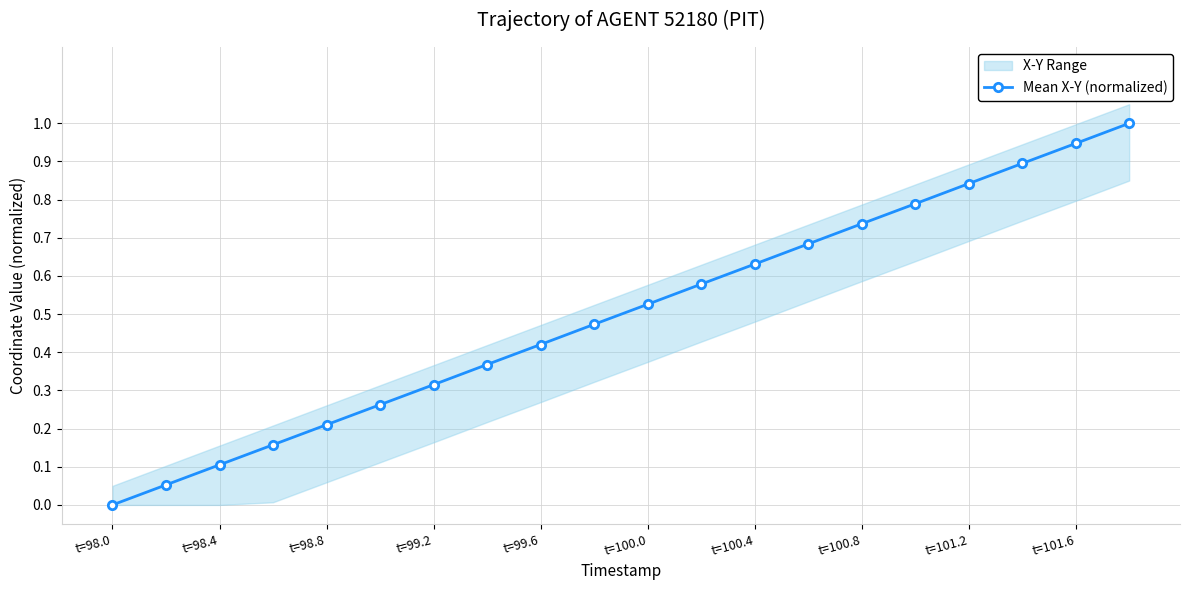

How many data points are above 0?

19